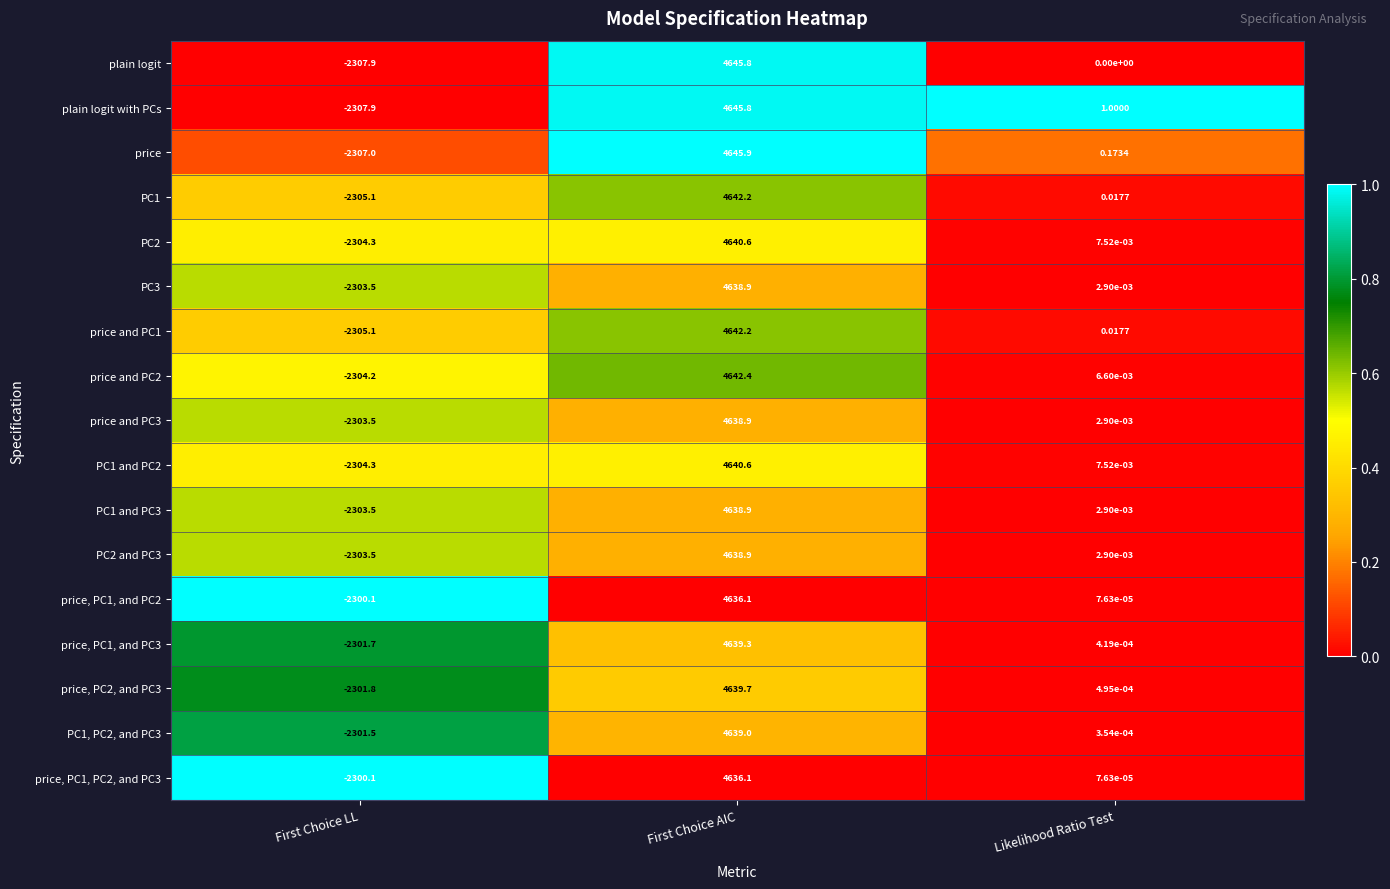

At which category is the sum across all series the highest?

First Choice AIC